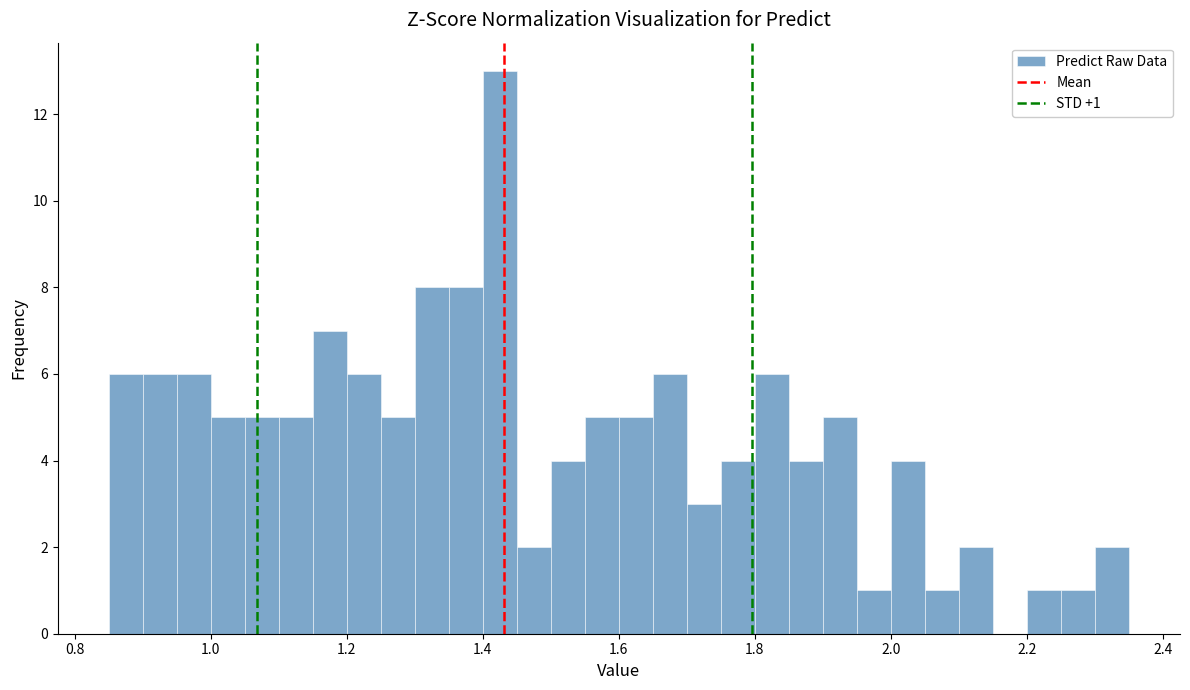

Read against the x-axis, roughly where is the centre of the tallest bar?

1.42